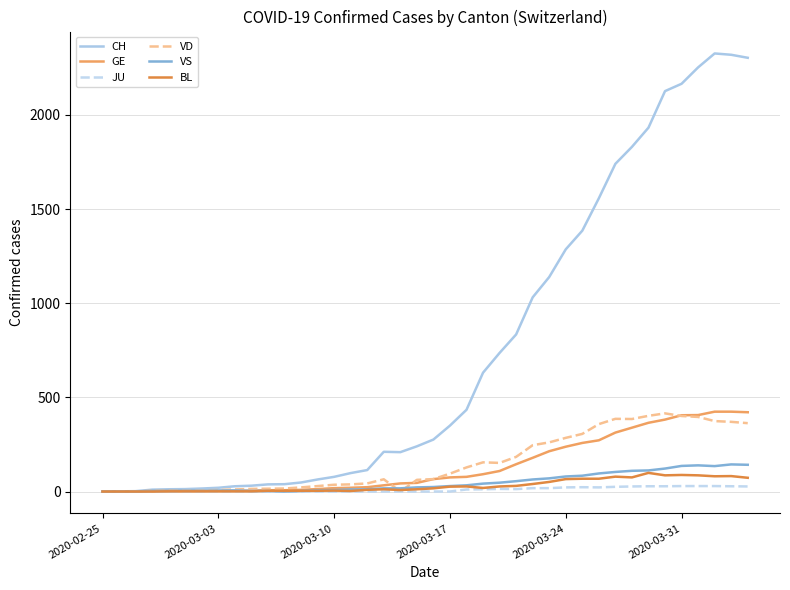

Which series has the largest total across all categories?

CH